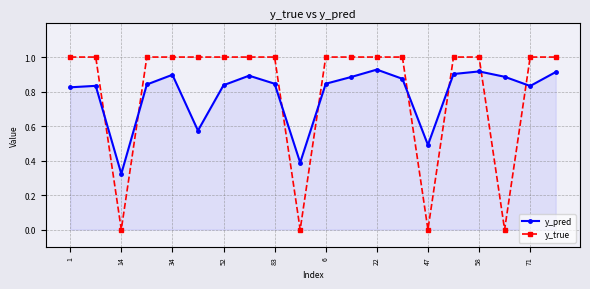

What is the sum of all y_true values?

16.0